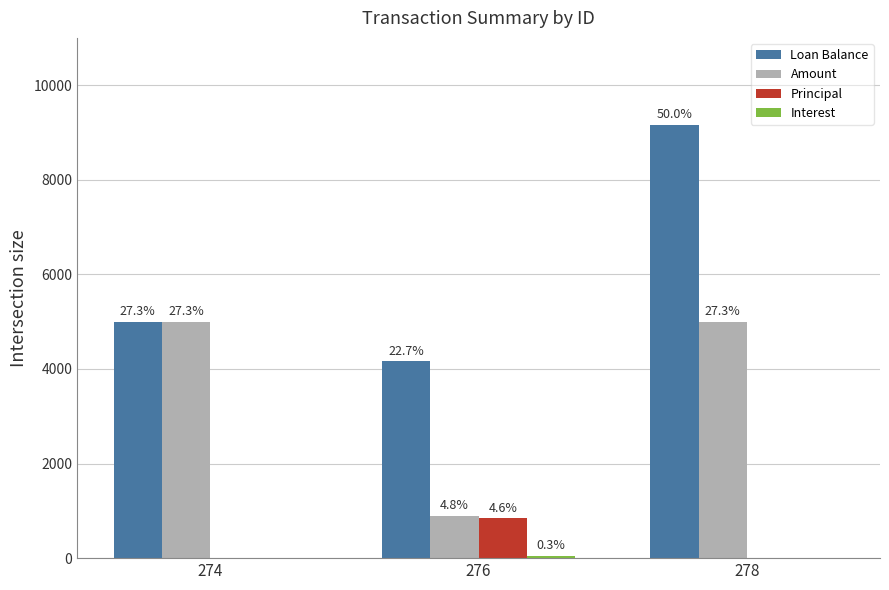

At which category is the sum across all series the highest?

278